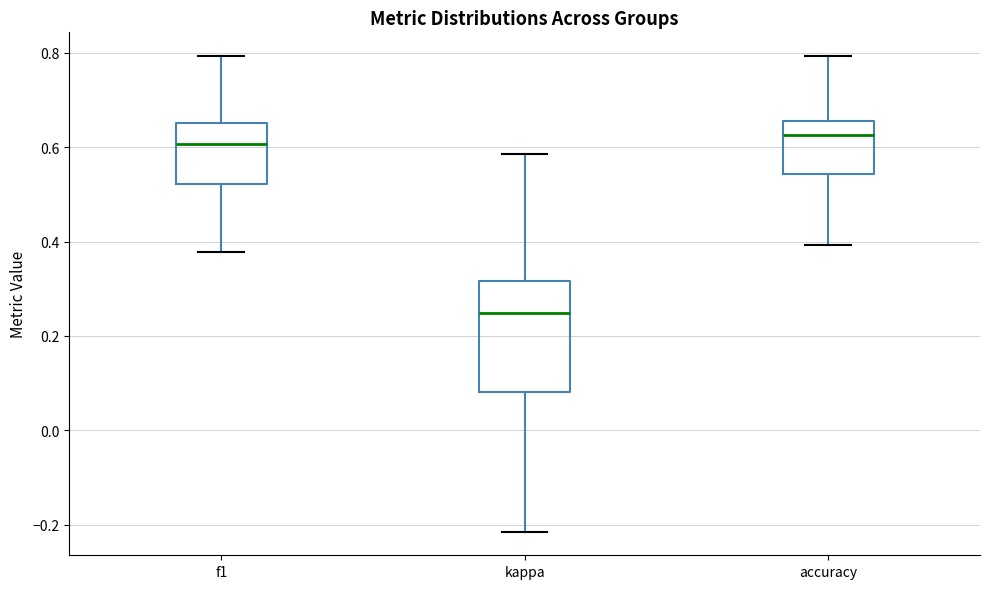

Where does the median line of the box for f1 sit on the y-axis? The values are not printed on the chart, so give them approximately, as read against the axis.

0.60